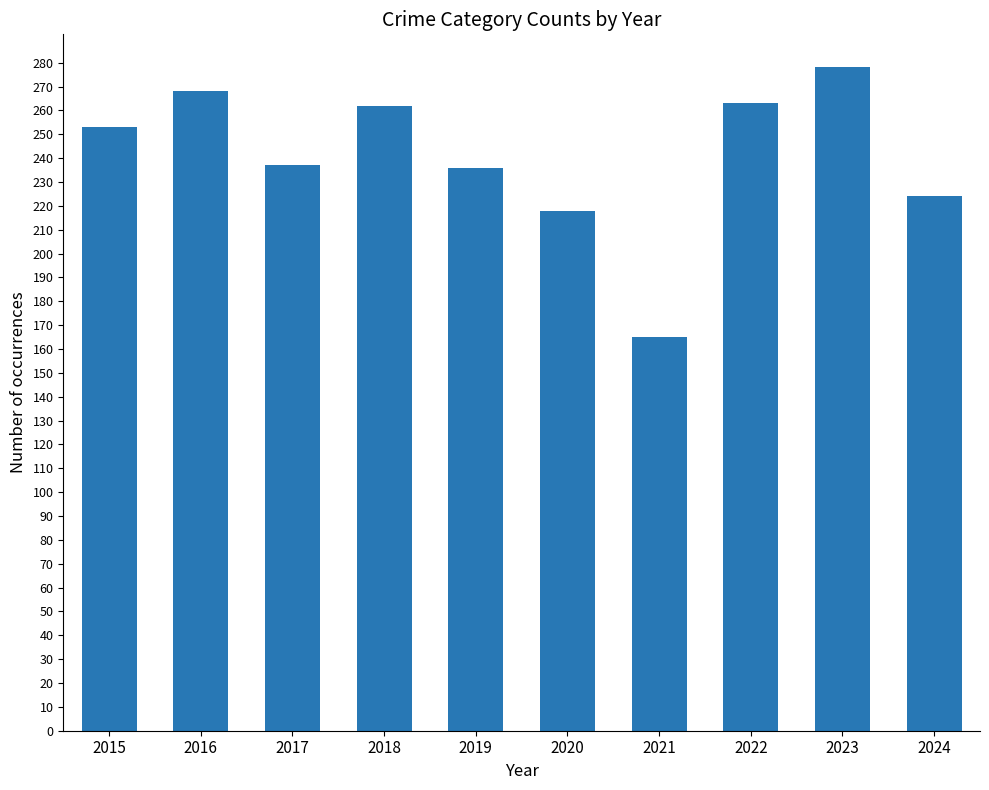

What is the difference between the values at 2020 and 2015?

35